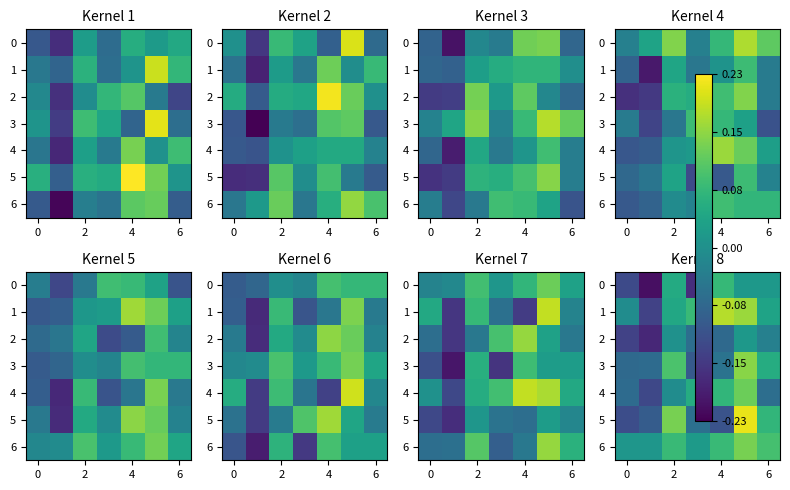

What is the difference between the maximum and minimum values in the 5 series?

0.3